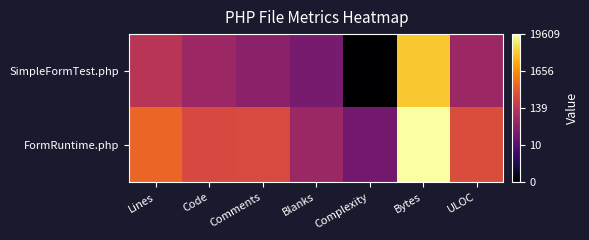

Reading left to right, what are all the values shown in this chart?

SimpleFormTest.php: Lines=4.9	Code=4.2	Comments=3.8	Blanks=3.3	Complexity=0.0	Bytes=8.6	ULOC=4.1
FormRuntime.php: Lines=6.5	Code=5.7	Comments=5.7	Blanks=4.1	Complexity=3.1	Bytes=9.9	ULOC=5.8